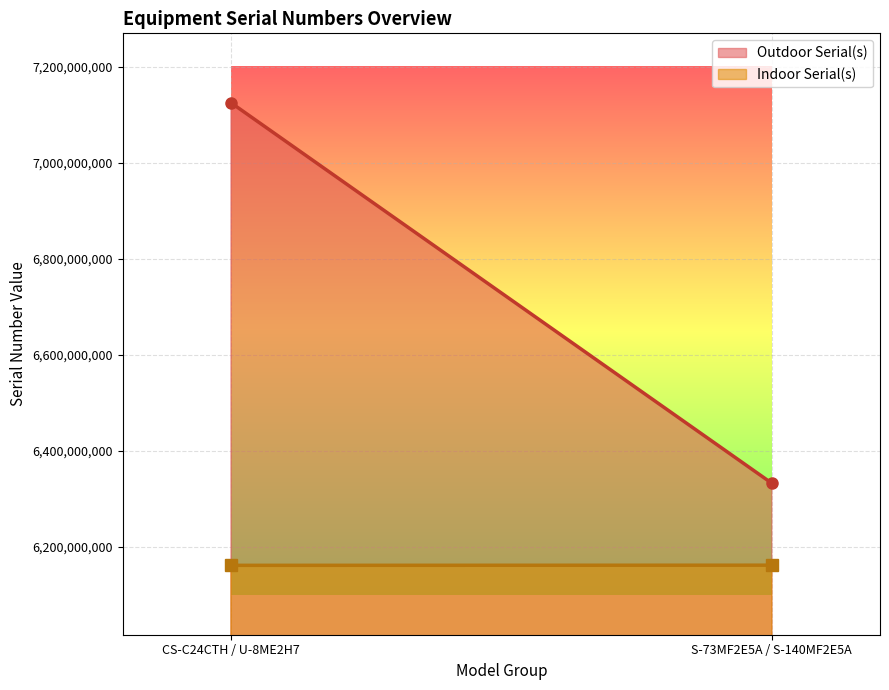

The Indoor Serial(s) series shows 6162003668 at S-73MF2E5A / S-140MF2E5A. True or false?

True